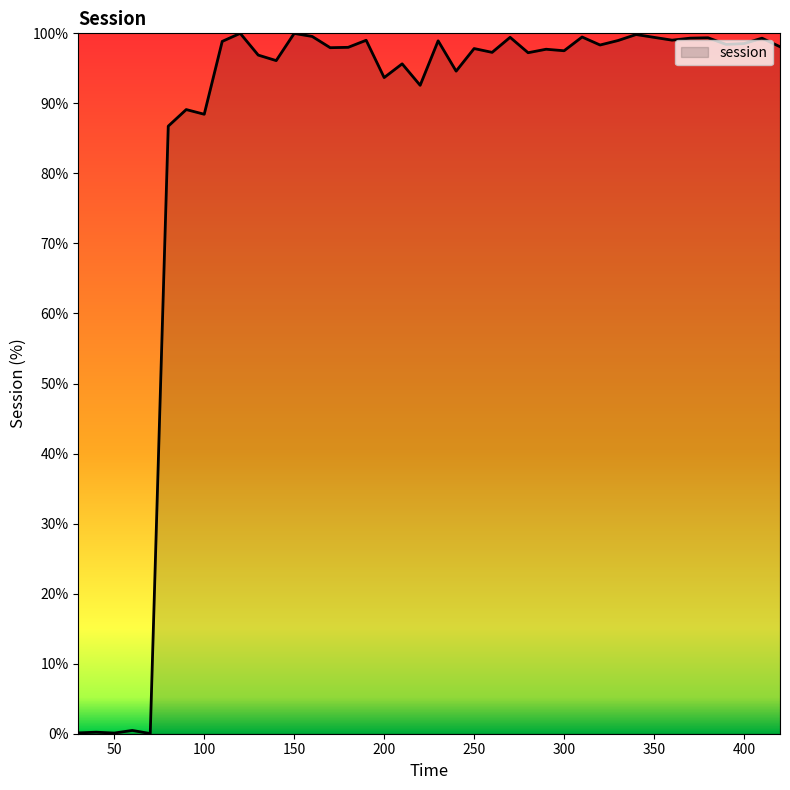

What is the difference between the maximum and minimum values?

100.0